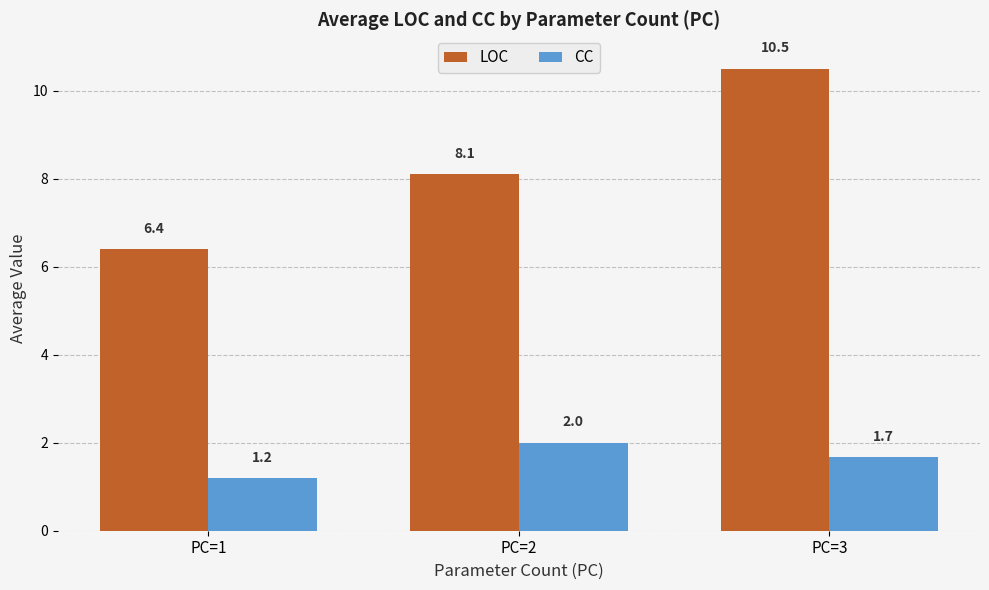

At PC=1, list the series in order from largest to smallest.

LOC, CC